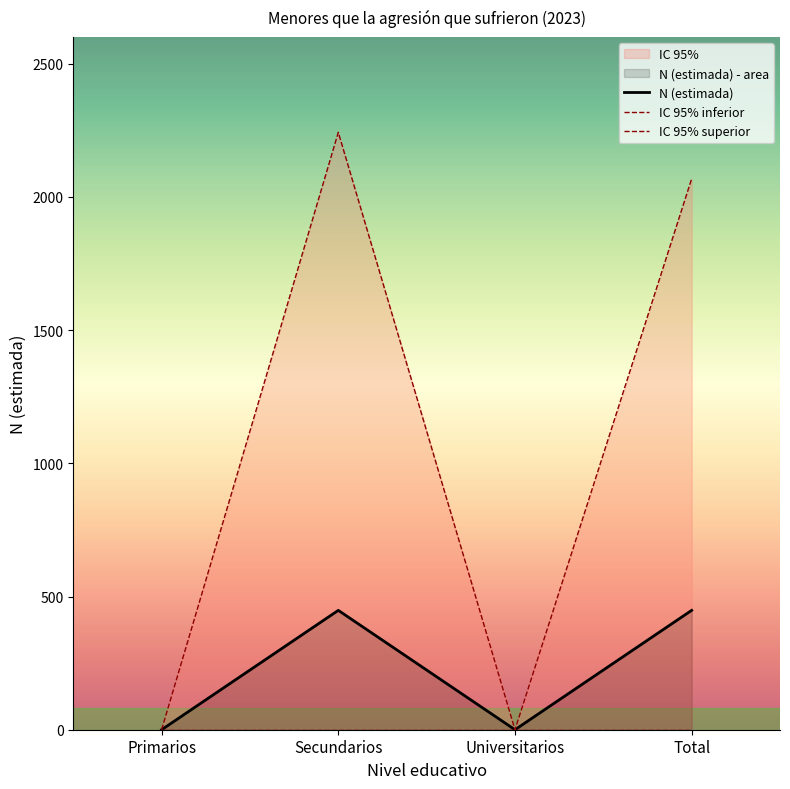

True or false: N (estimada) has a value of 448 at Secundarios.

True